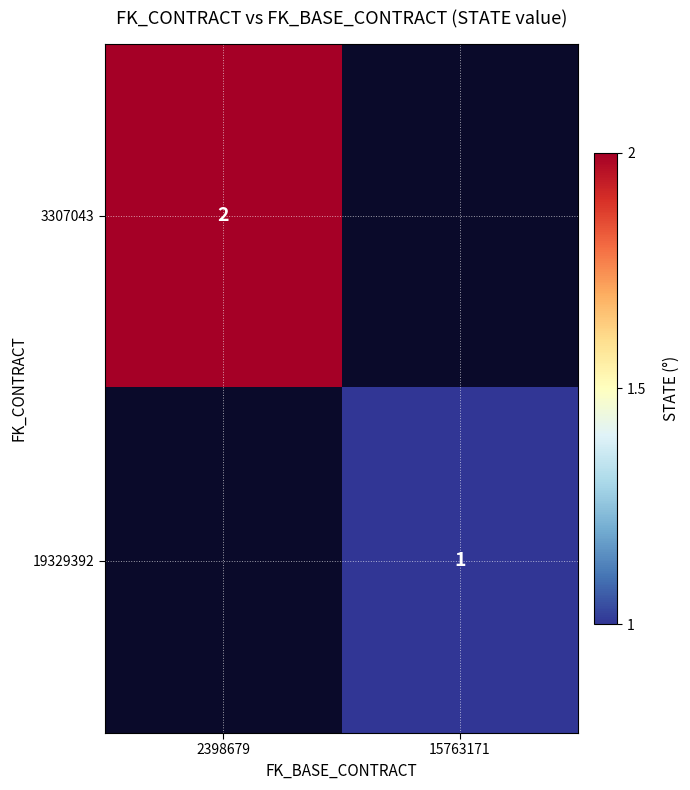

At how many categories does at least one series exceed 1?

1